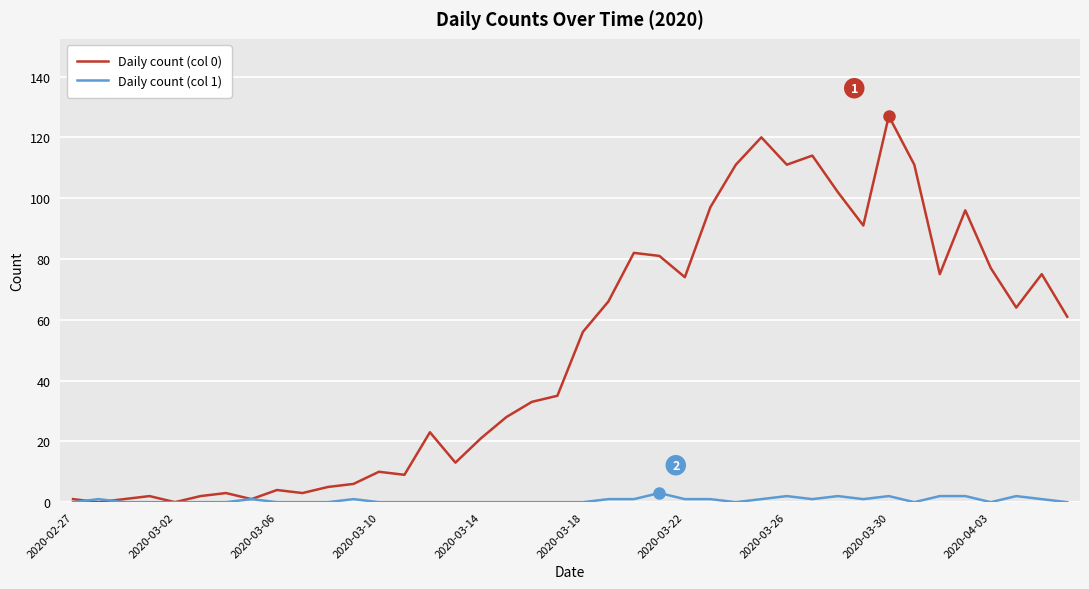

List the series in order of their overall mean, lowest first.

Daily count (col 1), Daily count (col 0)